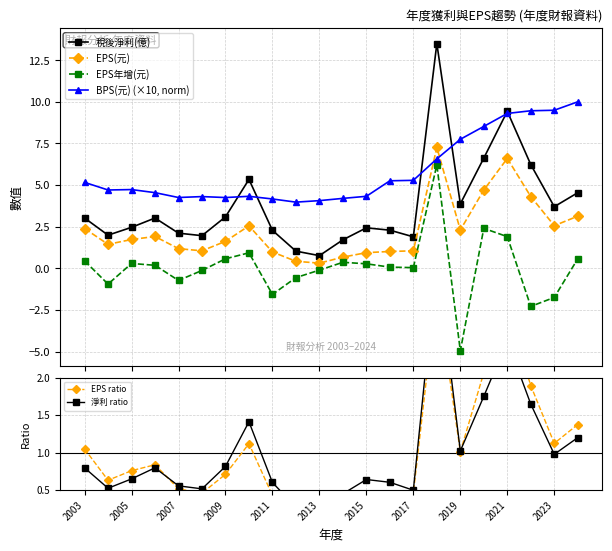

What is the average value of the 淨利 ratio series?

1.0